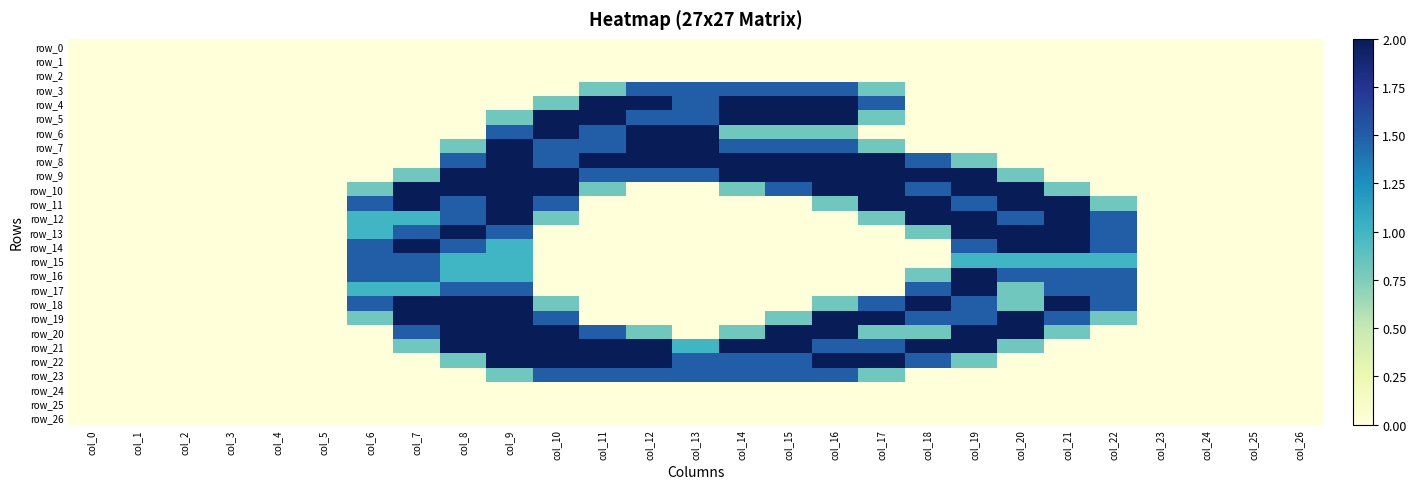

How many data points in row_17 are above 0?

9